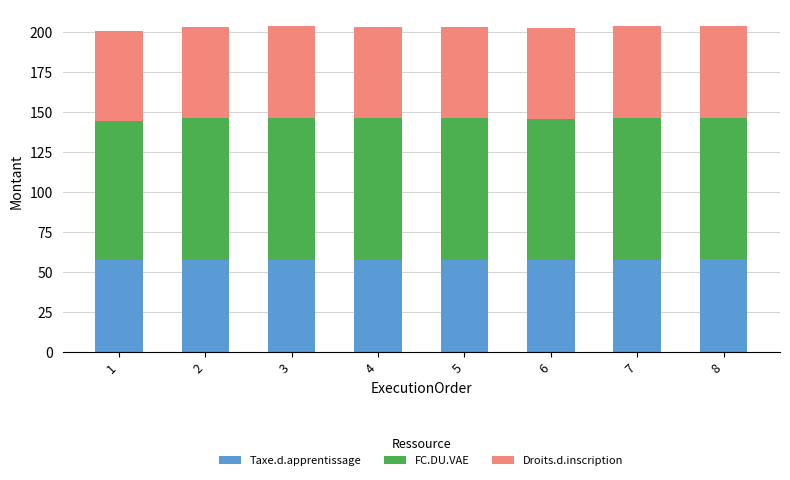

What is the total value across all series at 5?

202.9